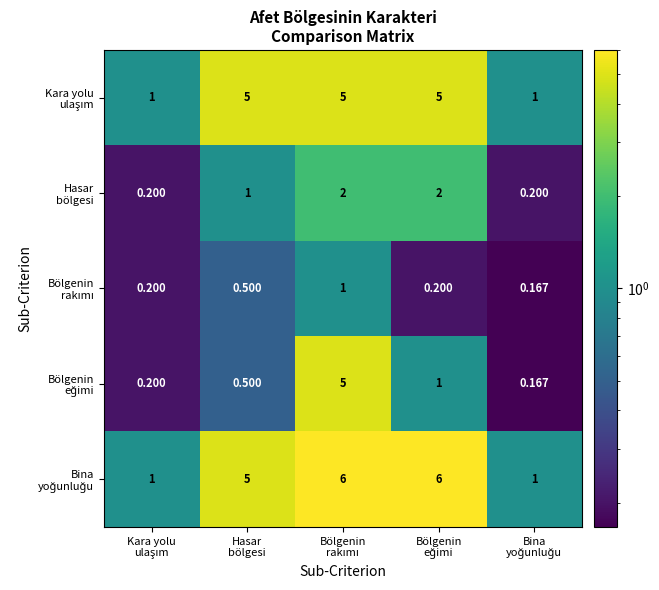

Rank the series at Kara yolu ulaşım from lowest to highest value.

Hasar bölgesi, Bölgenin rakımı, Bölgenin eğimi, Kara yolu ulaşım, Bina yoğunluğu